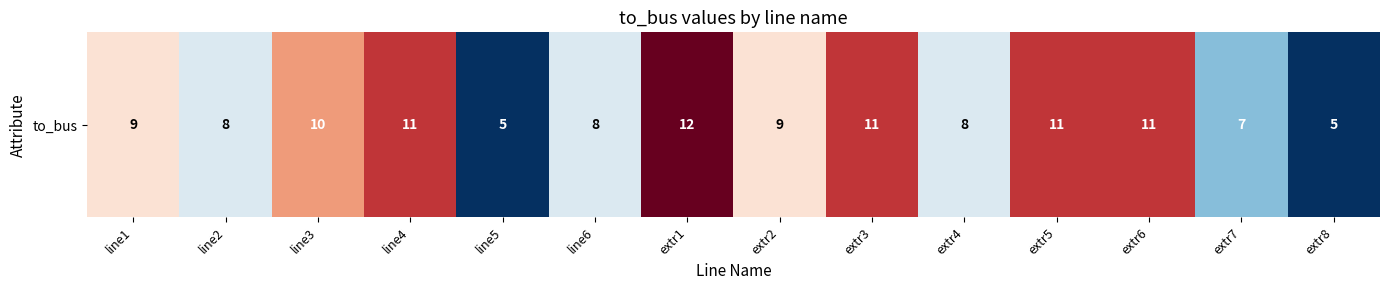

What is the approximate value at line6?

8